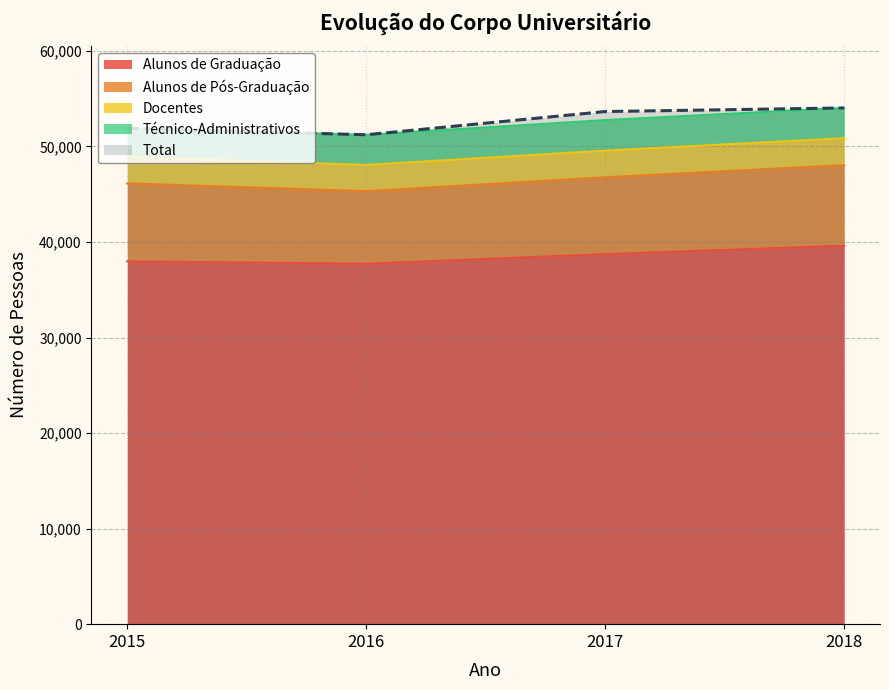

Is it true that Total equals 95798 at 2017?

False